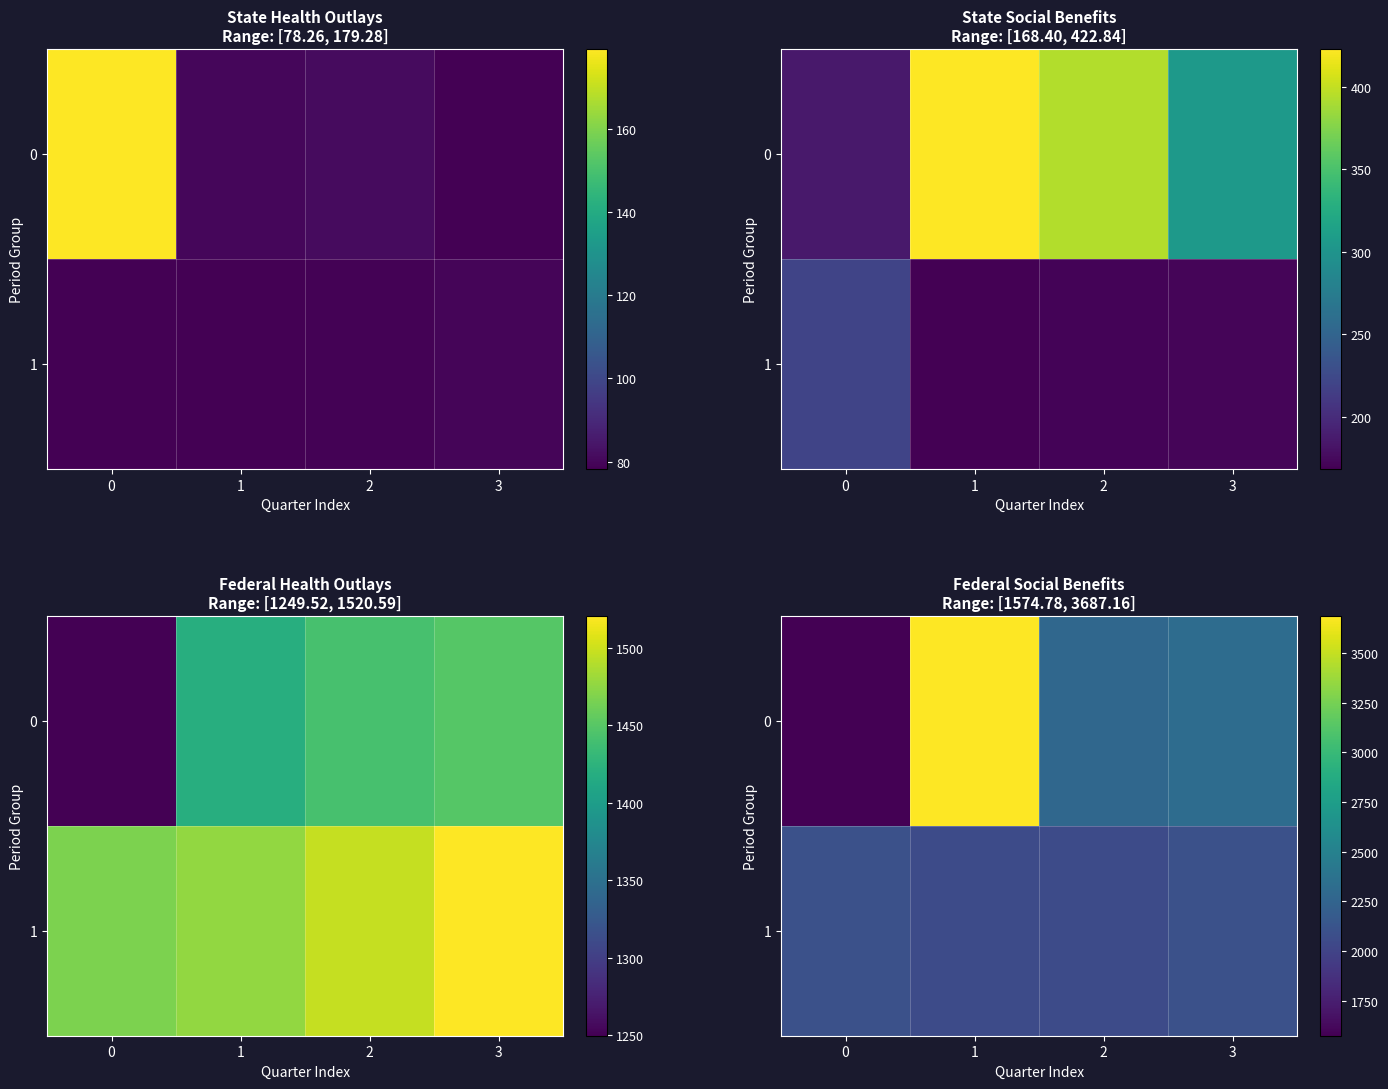

What is the spread (max minus min) of values at 2?

229.1